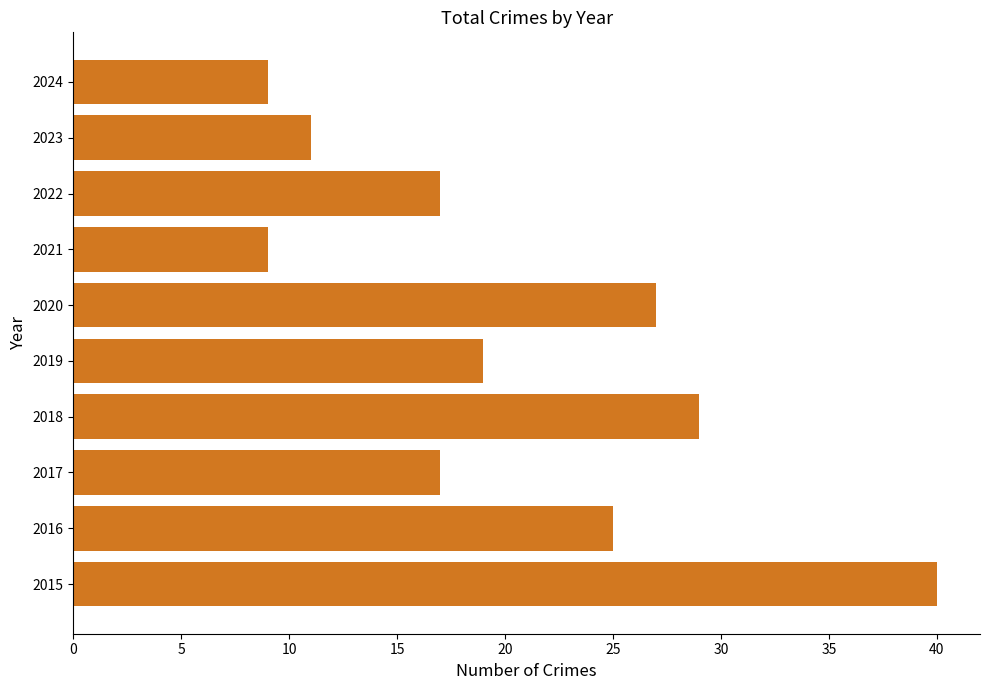

True or false: the data shows 14 at 2024.

False